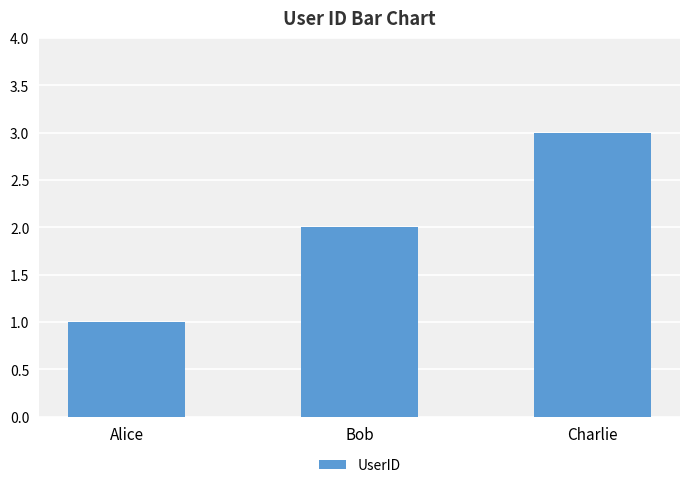

What is the maximum value shown in the chart?

3